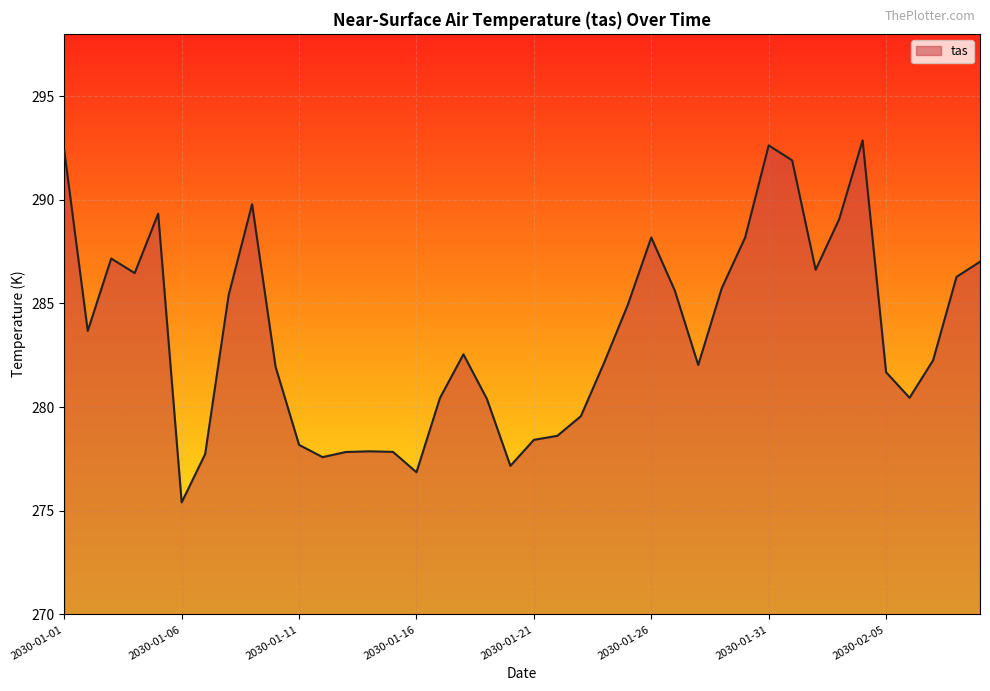

What is the maximum value shown in the chart?

292.9